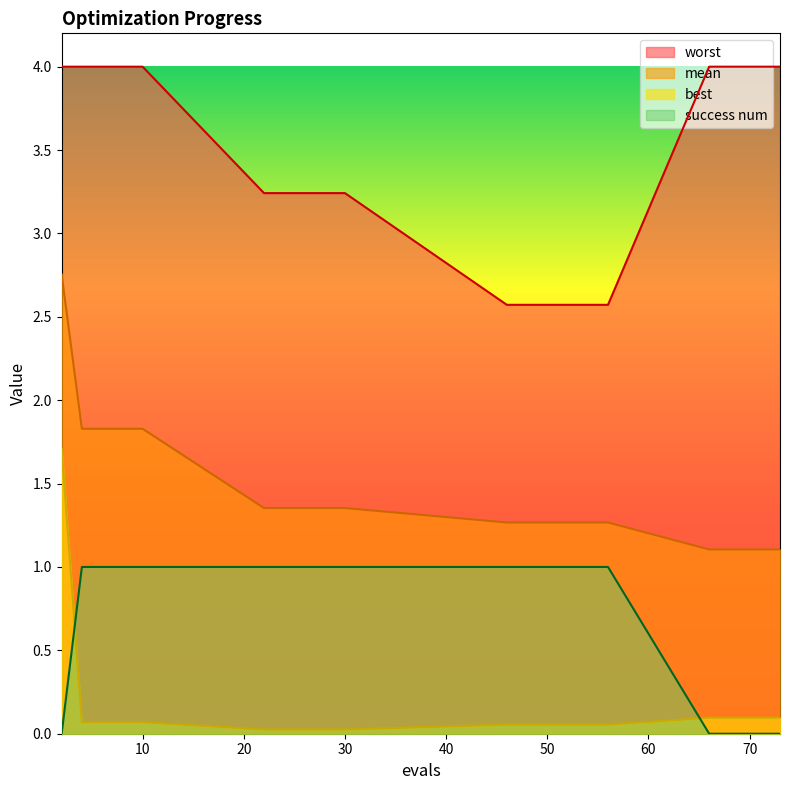

At which category is the sum across all series the highest?

2